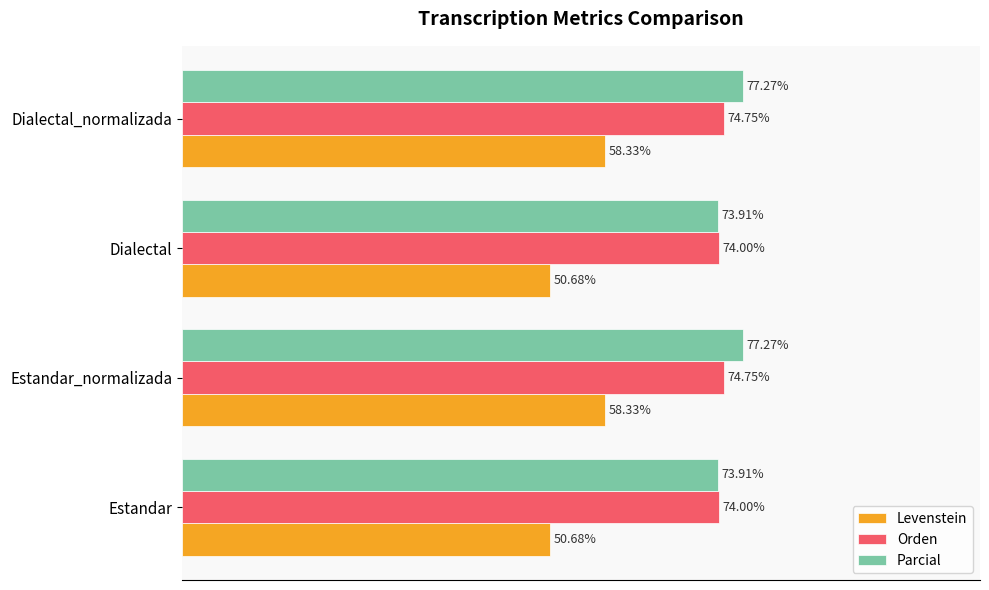

At Estandar_normalizada, list the series in order from largest to smallest.

Parcial, Orden, Levenstein